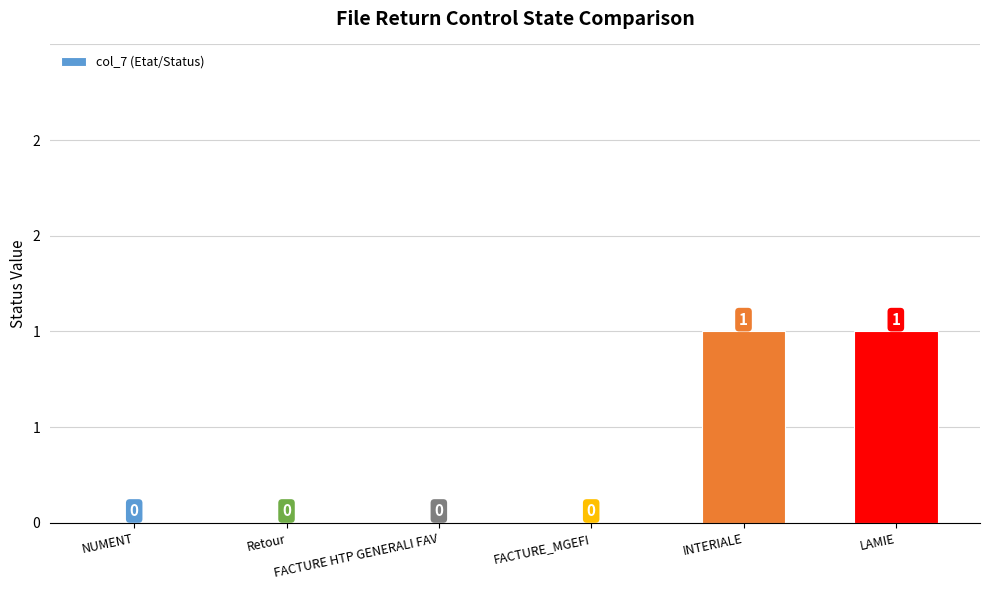

Are the bars horizontal?

No